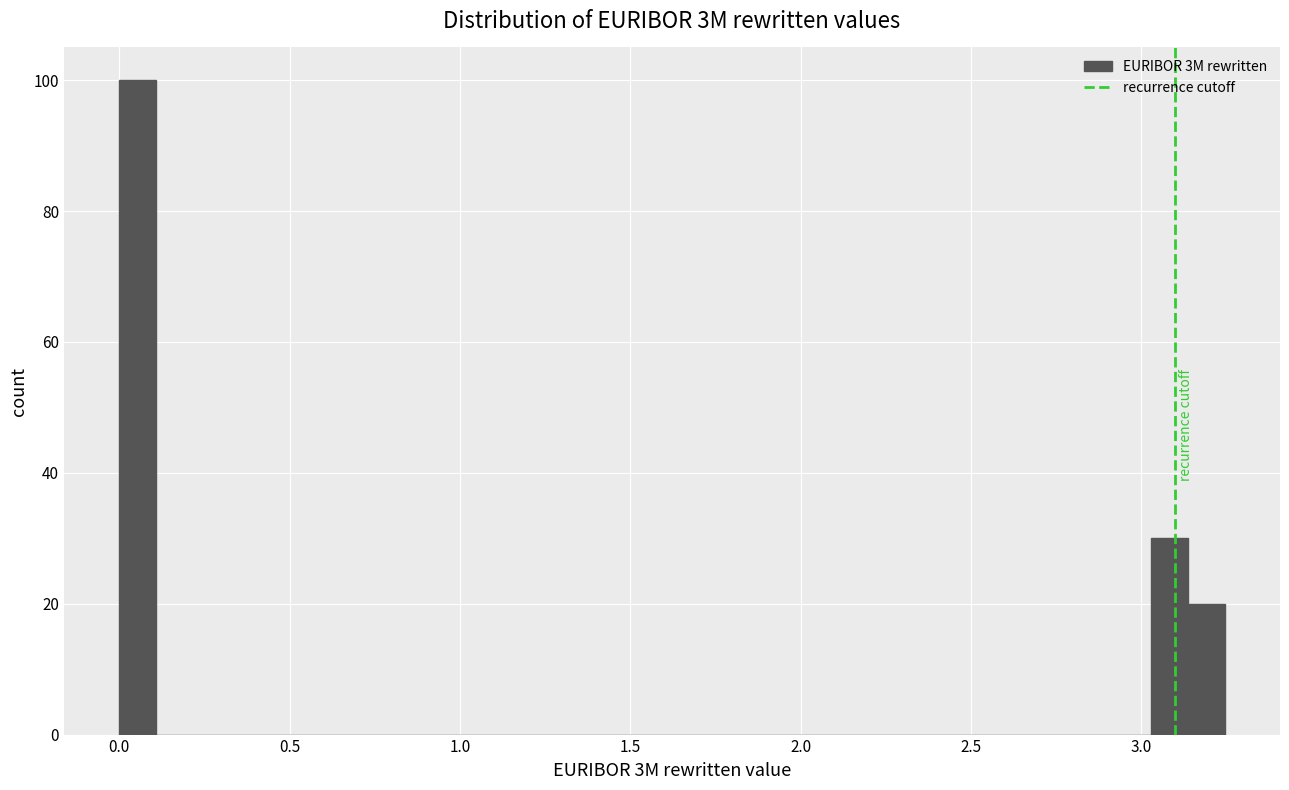

Read against the x-axis, roughly where is the centre of the tallest bar?

0.05